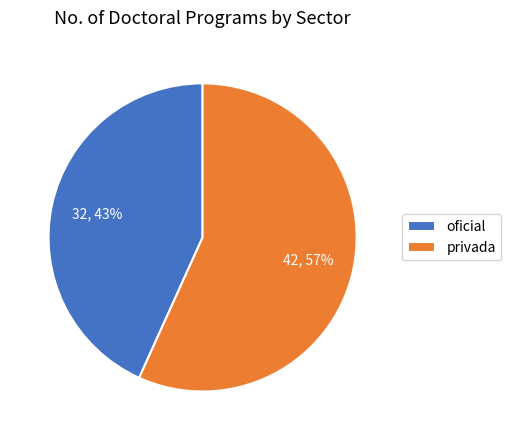

Is the sum of privada and oficial greater than half?

Yes